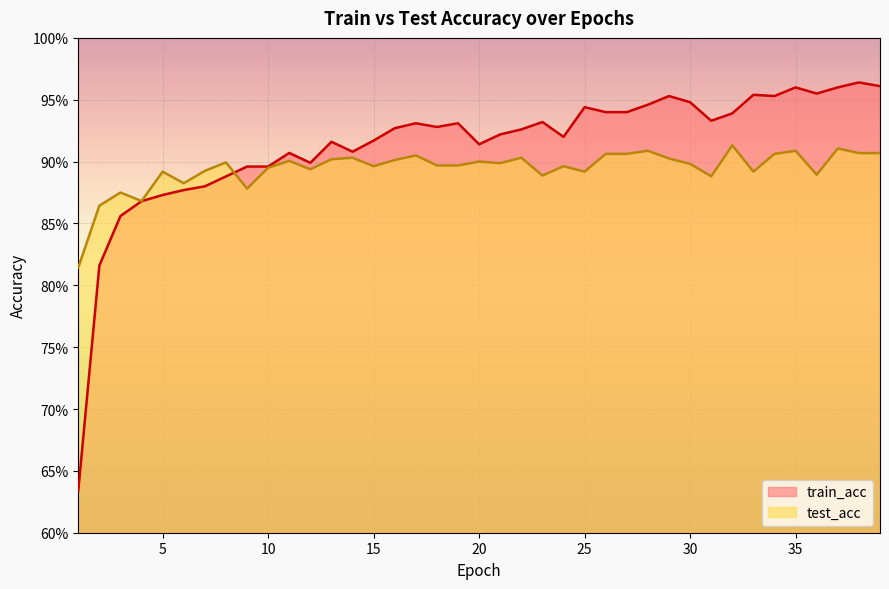

How many times do train_acc and test_acc cross each other?

1